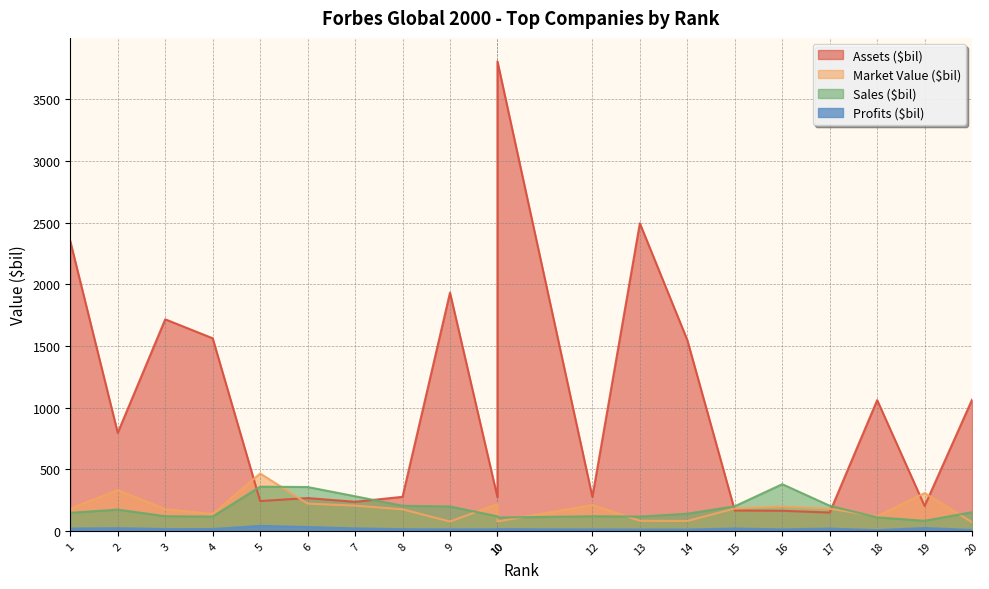

What is the maximum value shown in the chart?

3807.5